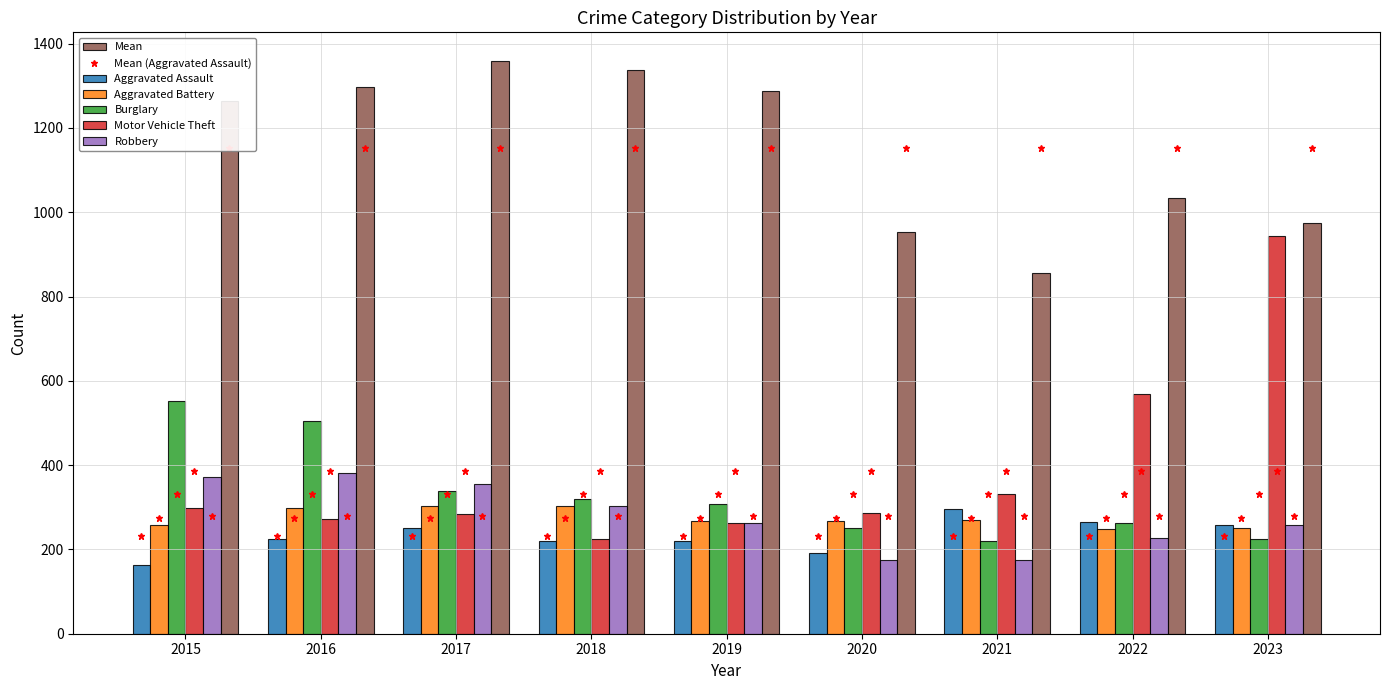

Which series has the largest range (max minus min)?

Motor Vehicle Theft